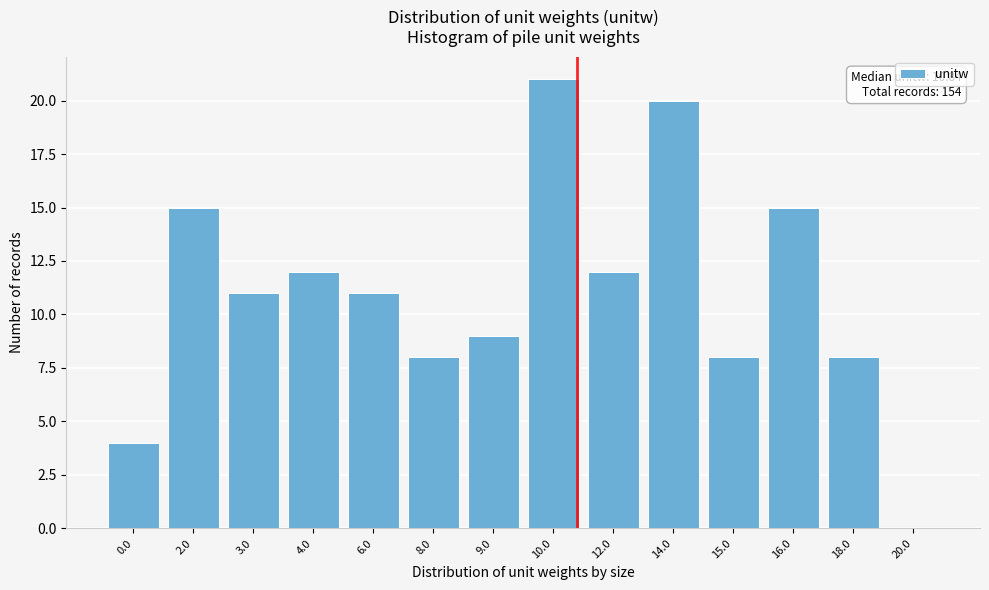

Reading left to right, extract all data points from this chart.

0.0=4	2.0=15	3.0=11	4.0=12	6.0=11	8.0=8	9.0=9	10.0=21	12.0=12	14.0=20	15.0=8	16.0=15	18.0=8	20.0=0